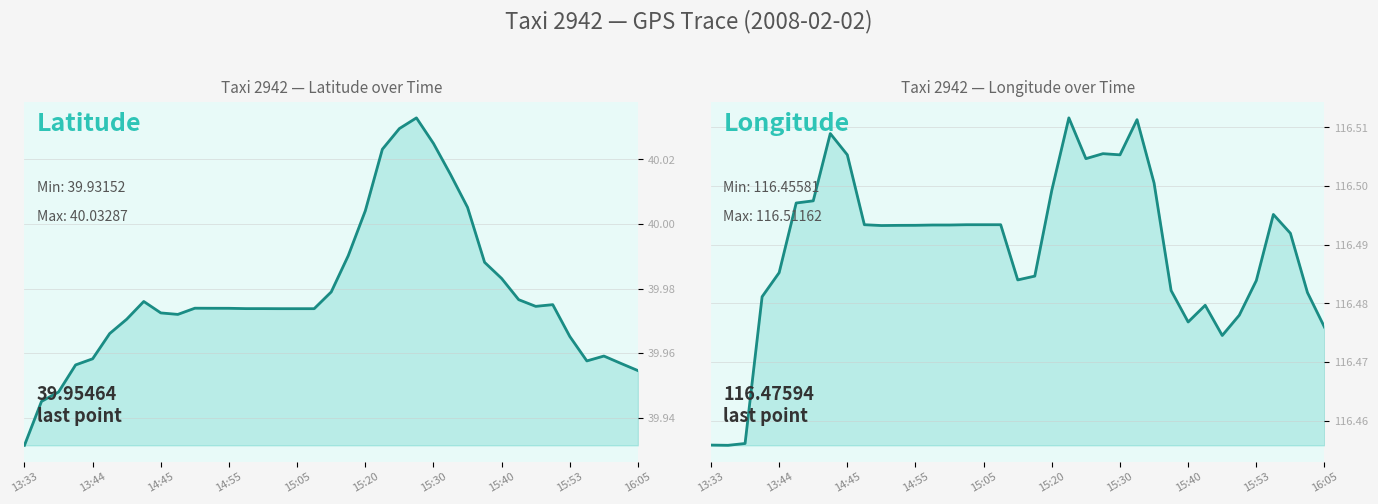

Between 11 and 30, which is larger?

30